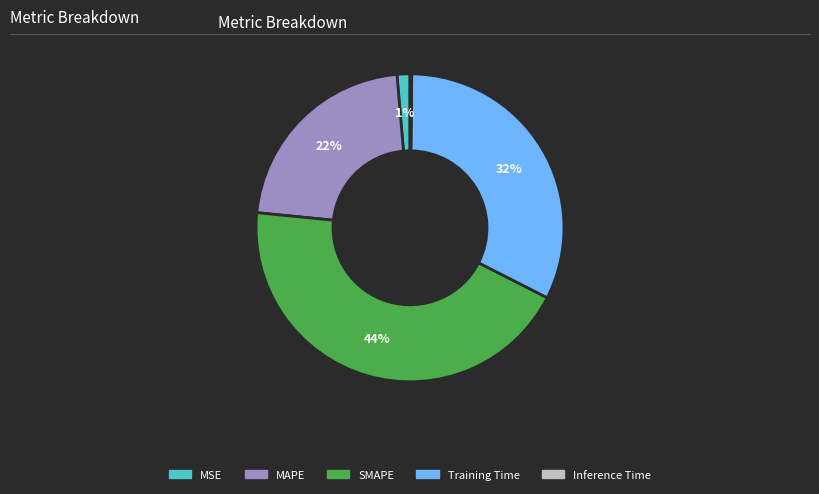

Does any single category account for the majority?

No